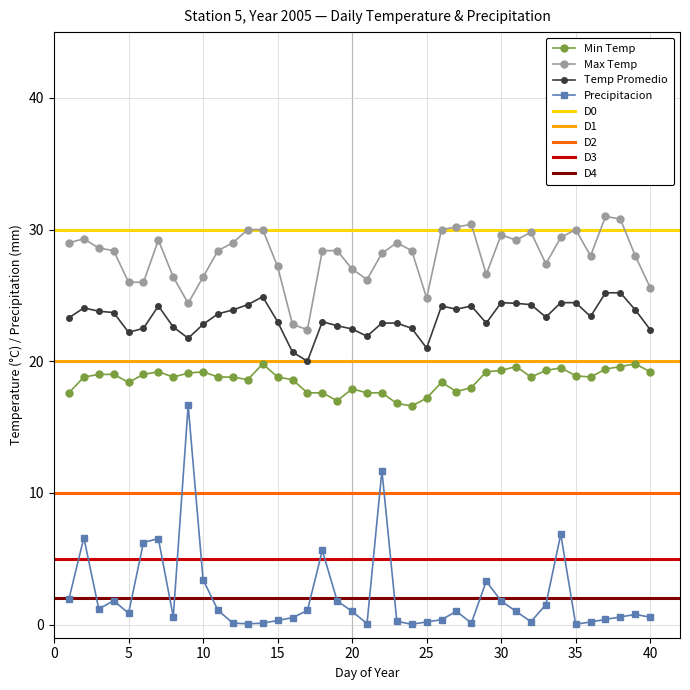

What is the difference between the maximum and second lowest values in the Max Temp series?

8.2